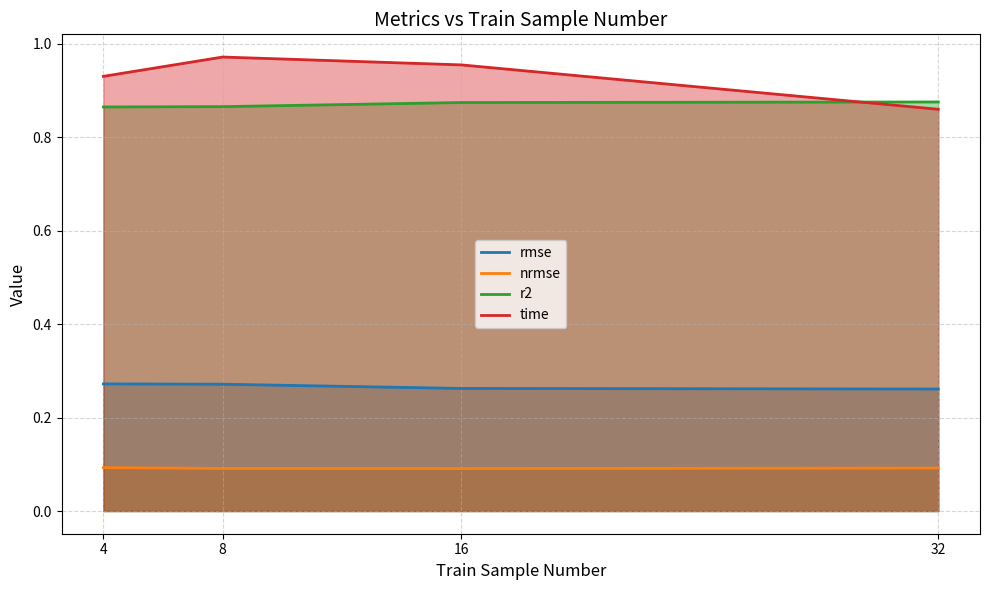

Is it true that r2 equals 1.3 at 4?

False